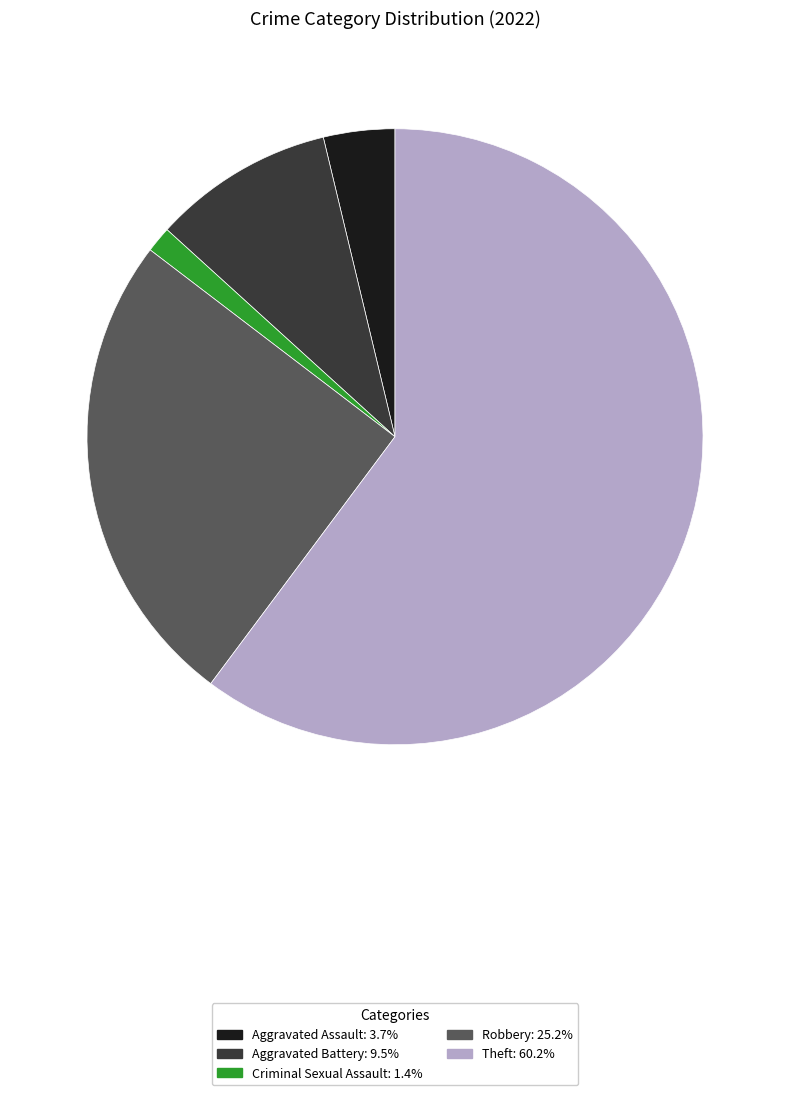

Is there any slice that represents more than half of the pie?

Yes